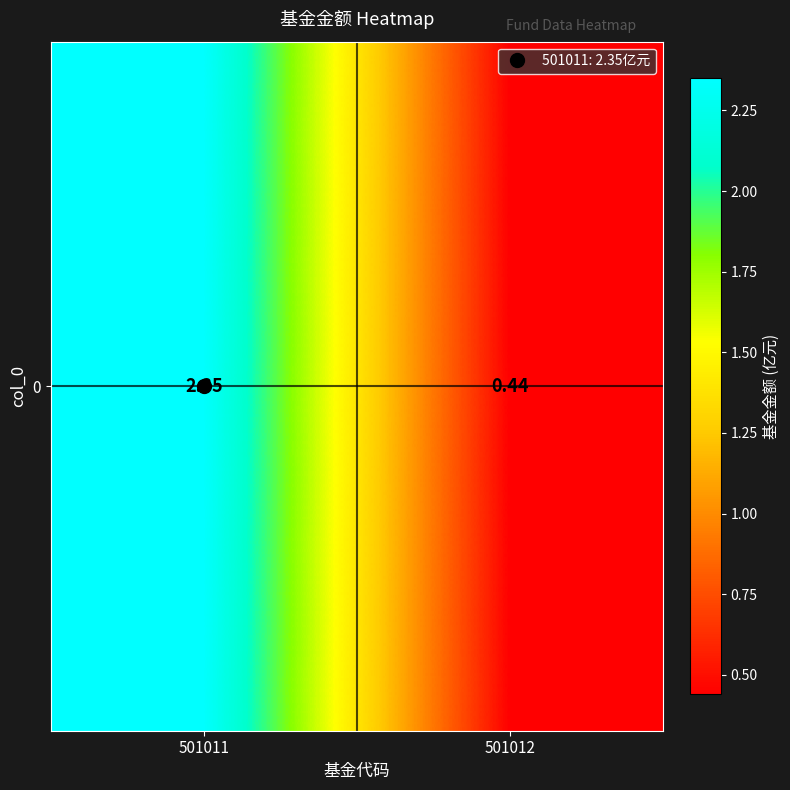

What is the approximate value at 501011?

2.4